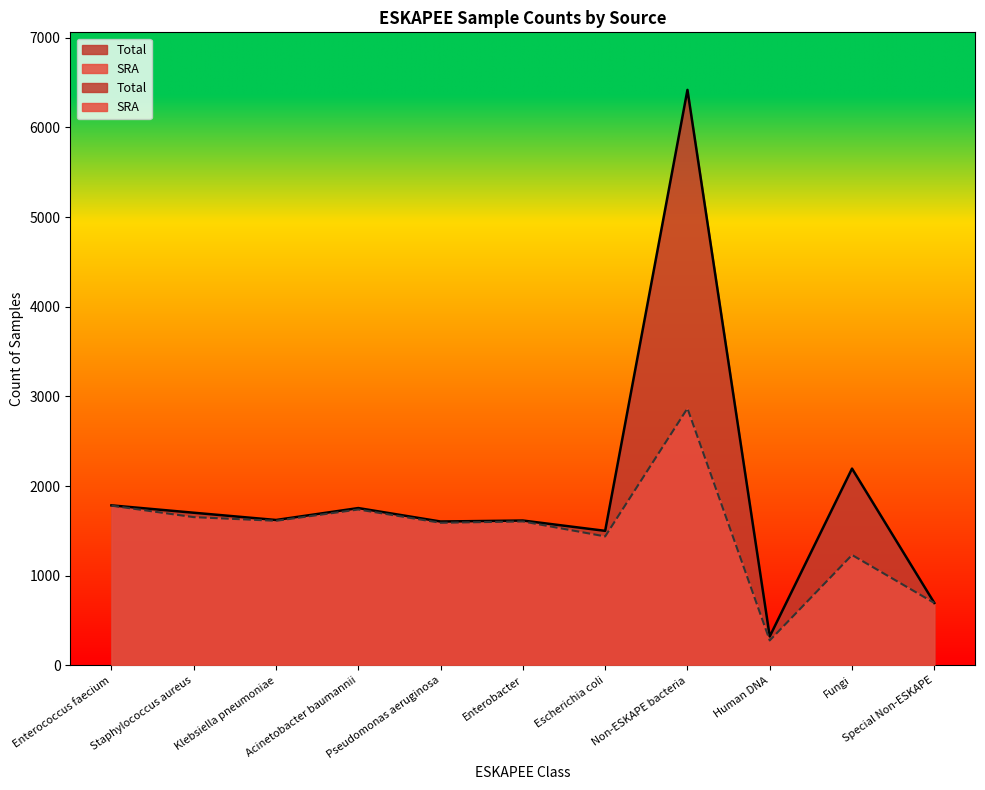

True or false: Total has a value of 323 at Human DNA.

True